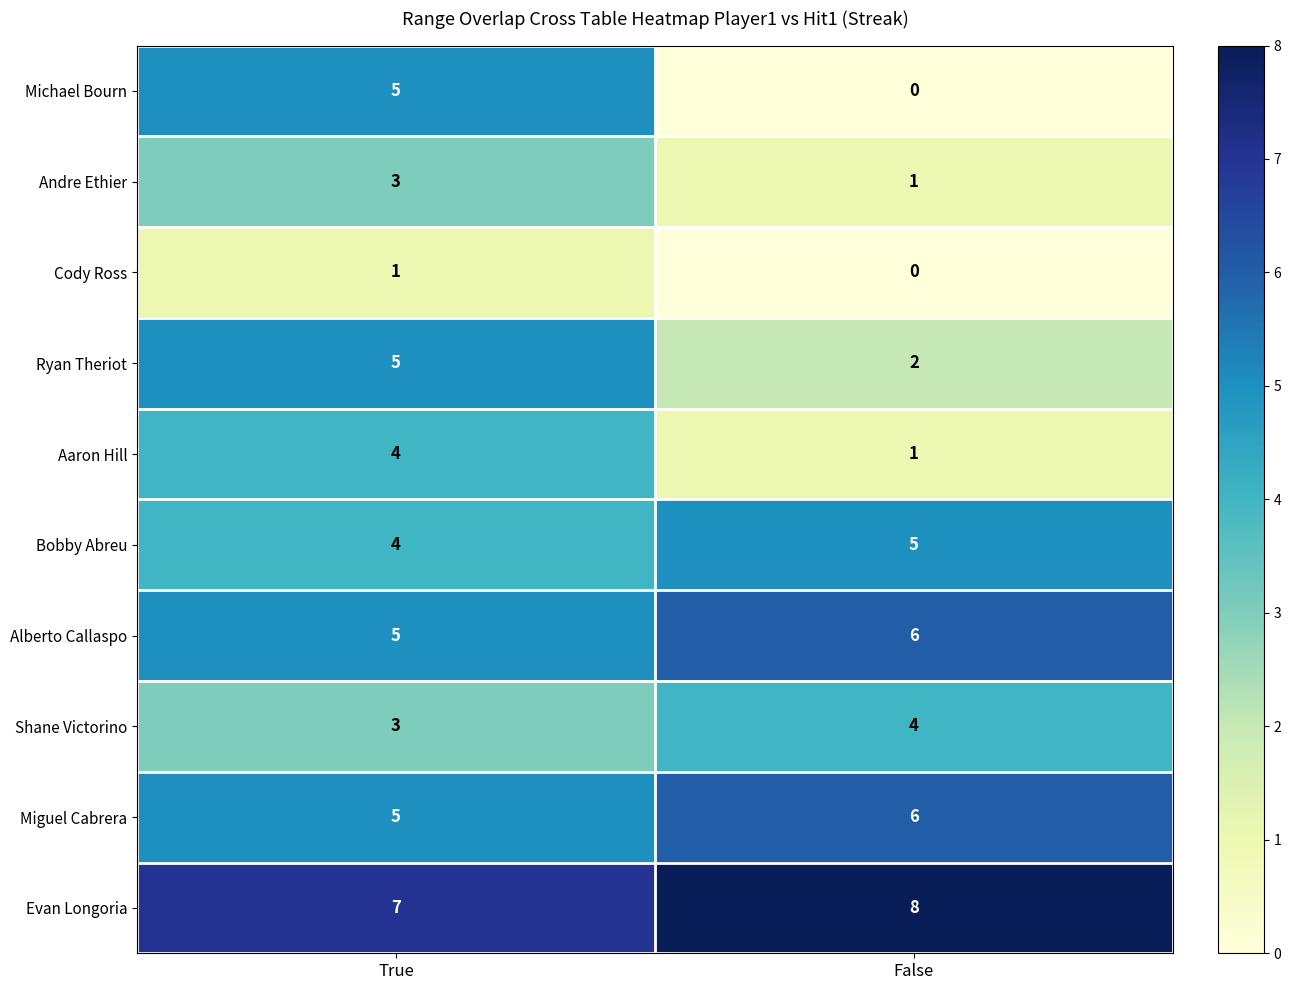

What is the greatest value displayed?

8